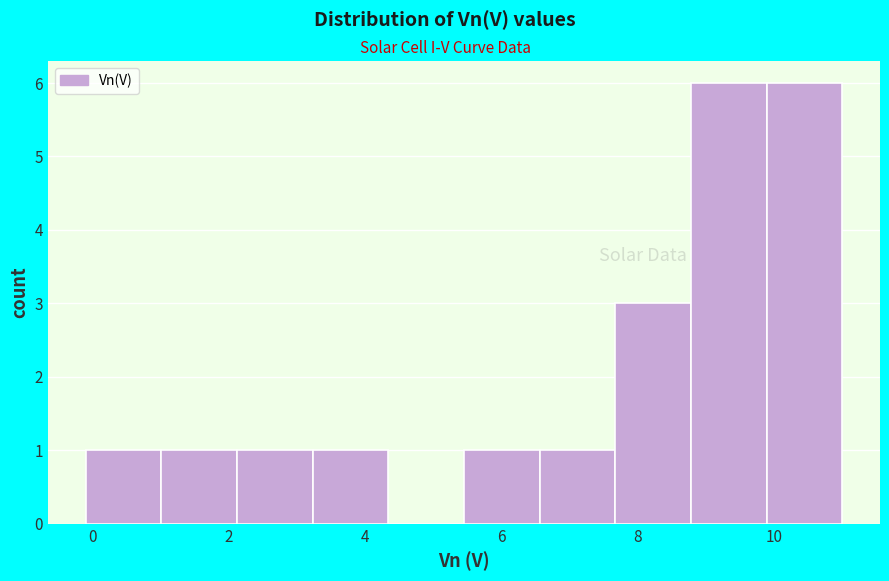

Reading left to right, list every bar in this chart as the range it spans on the x-axis followed by its height. Neither the bar edges nor the heights are printed on the chart, so give them approximately, as read against the axes.

-0.2 to 1.0: 1
1.0 to 2.2: 1
2.2 to 3.2: 1
3.2 to 4.4: 1
4.4 to 5.4: 0
5.4 to 6.6: 1
6.6 to 7.6: 1
7.6 to 8.8: 3
8.8 to 9.8: 6
9.8 to 11.0: 6